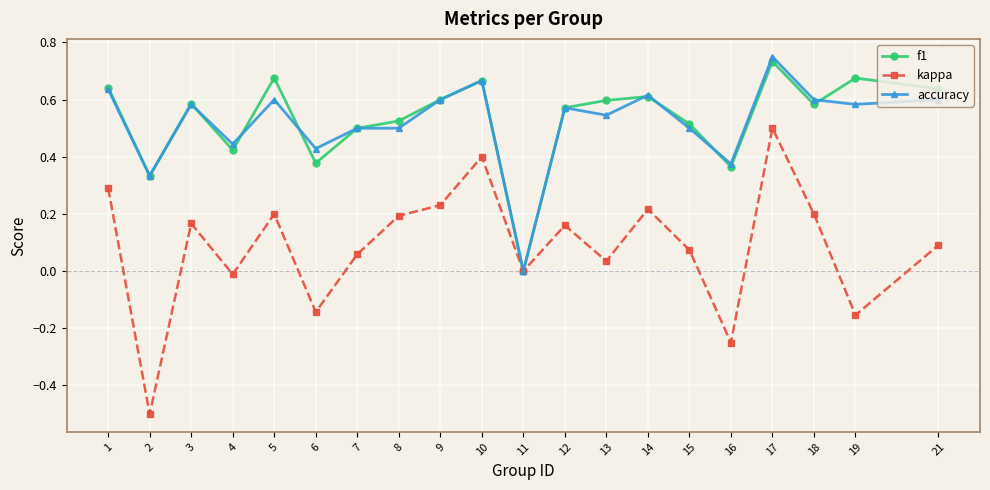

Which series has the largest range (max minus min)?

kappa